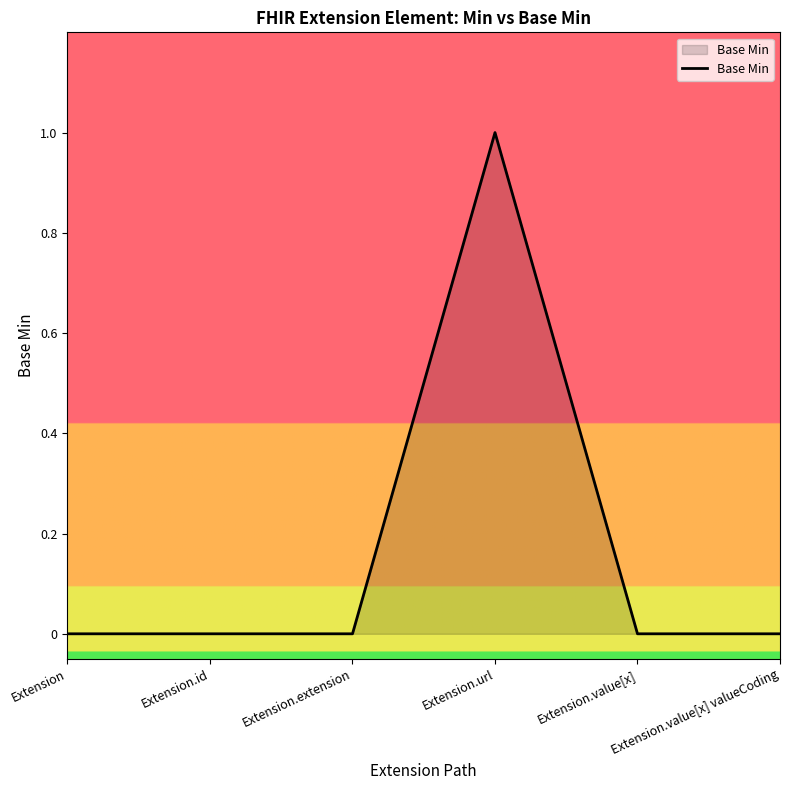

The value at Extension is -1. True or false?

False